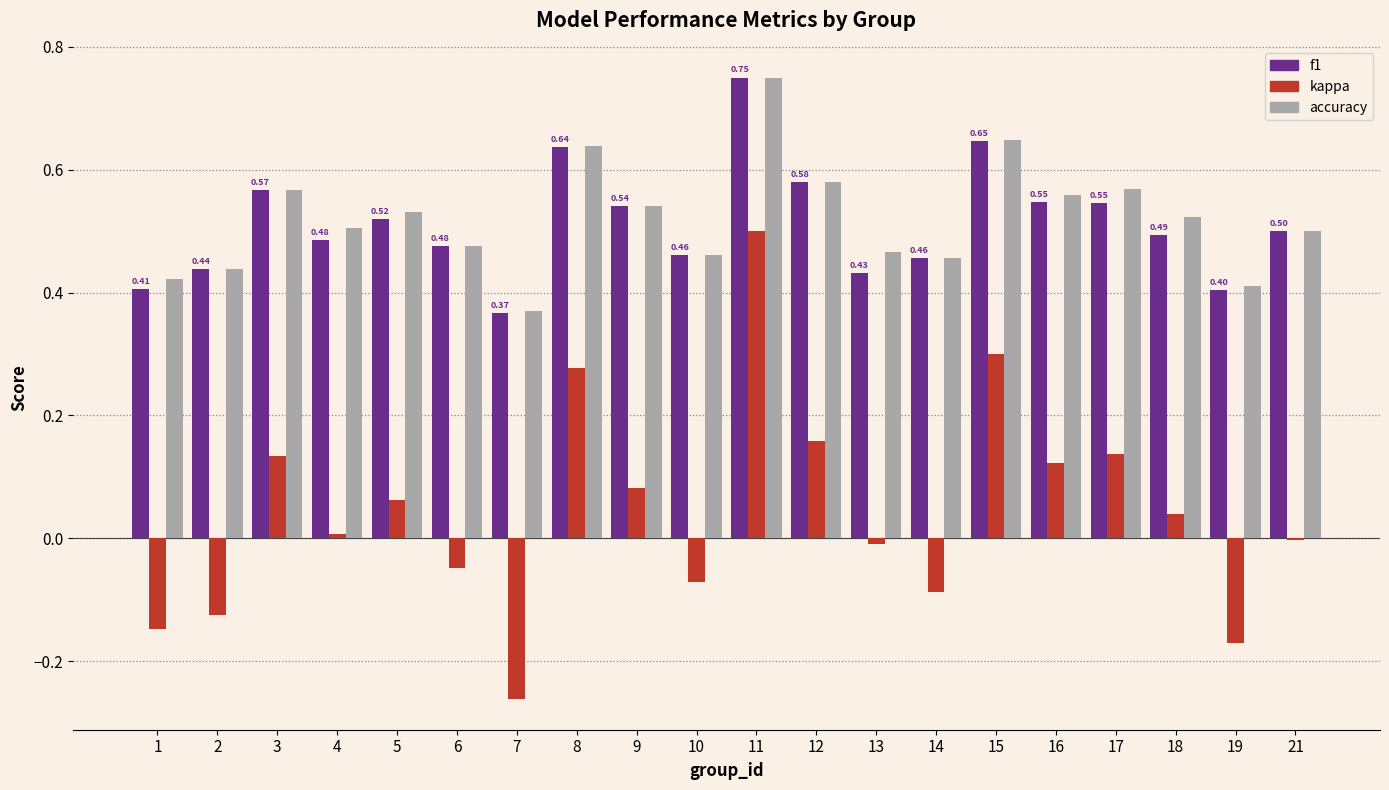

At which category is the sum across all series the highest?

11